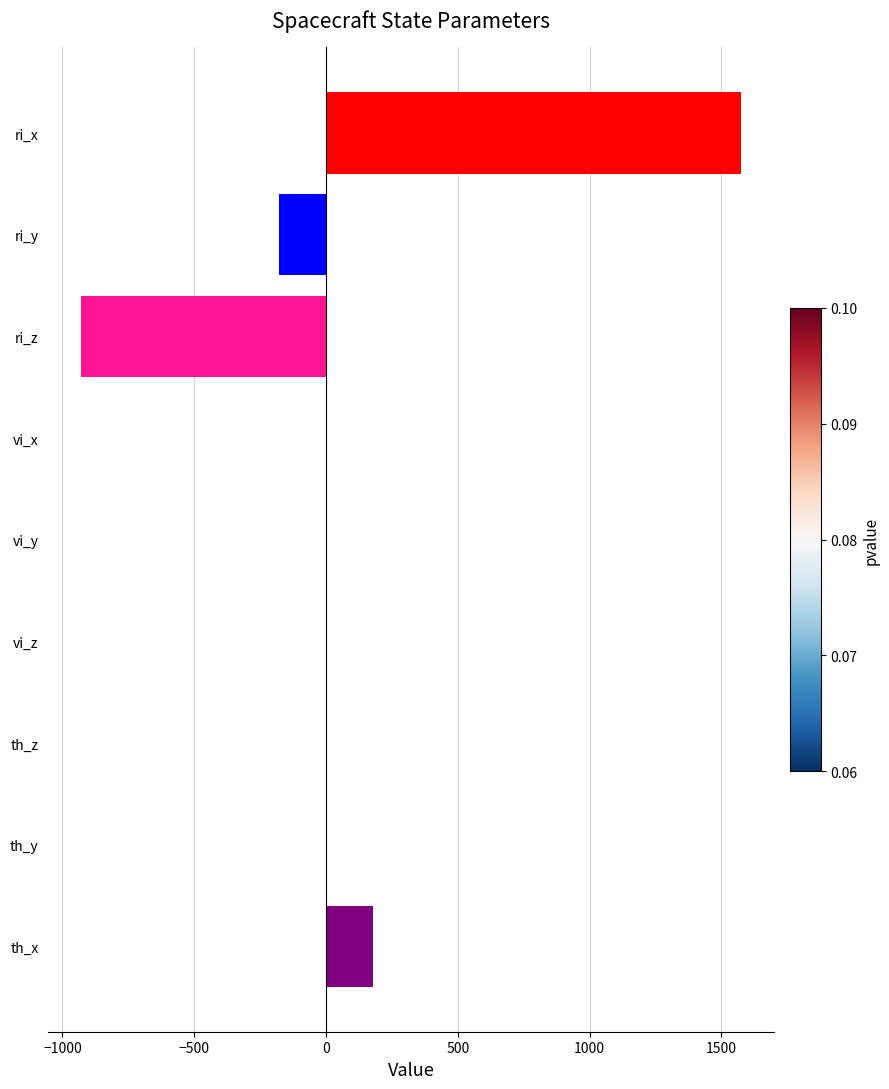

Which has a higher value, th_y or th_x?

th_x